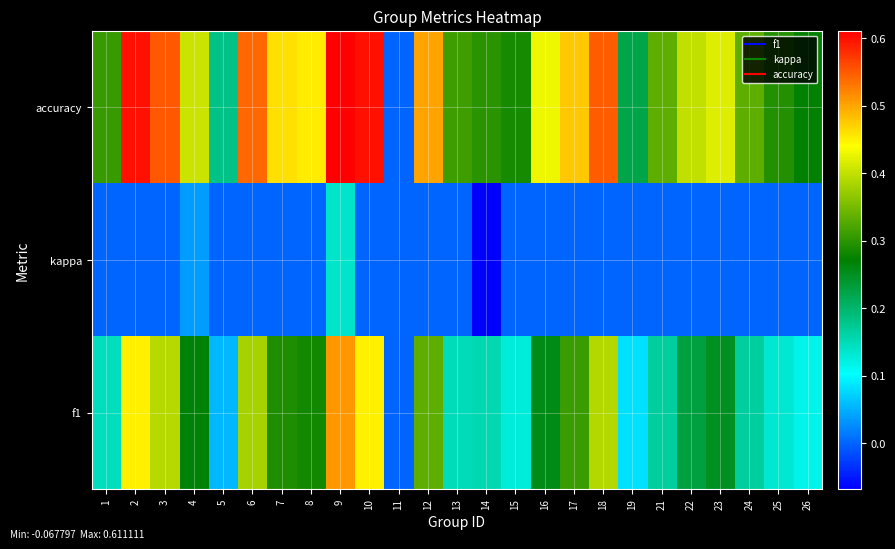

Which category has the highest value across all series?

9